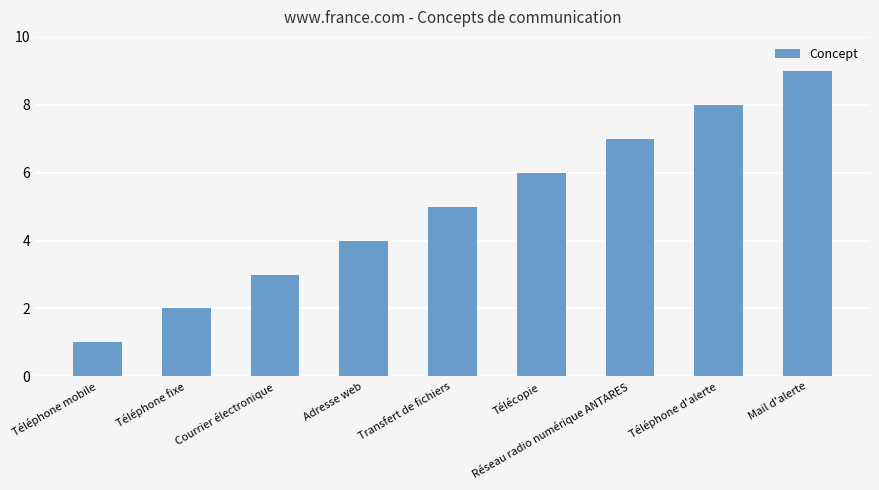

Does the chart contain any negative values?

No